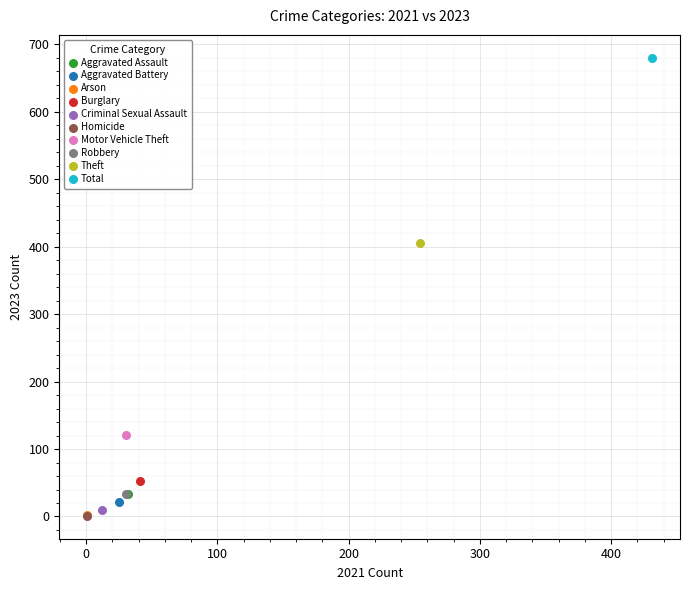

What are all the series names shown in the legend?

Aggravated Assault, Aggravated Battery, Arson, Burglary, Criminal Sexual Assault, Homicide, Motor Vehicle Theft, Robbery, Theft, Total